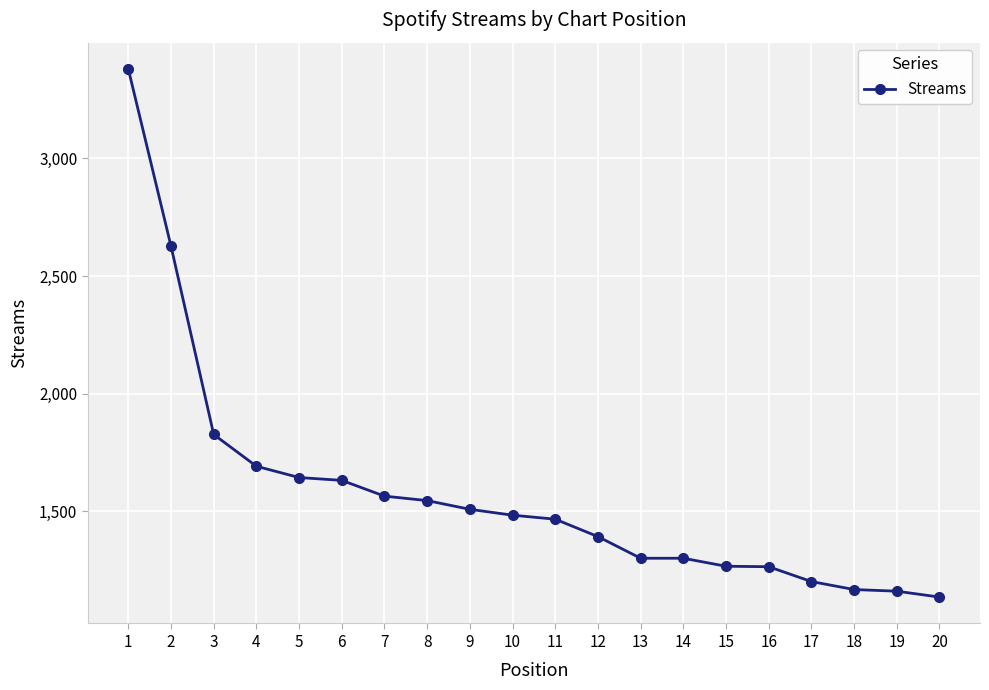

What is the ratio of the value at 1 to the value at 2?

1.3